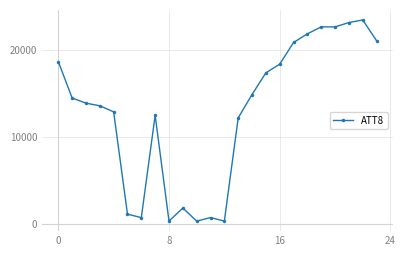

What is the maximum value shown in the chart?

23500